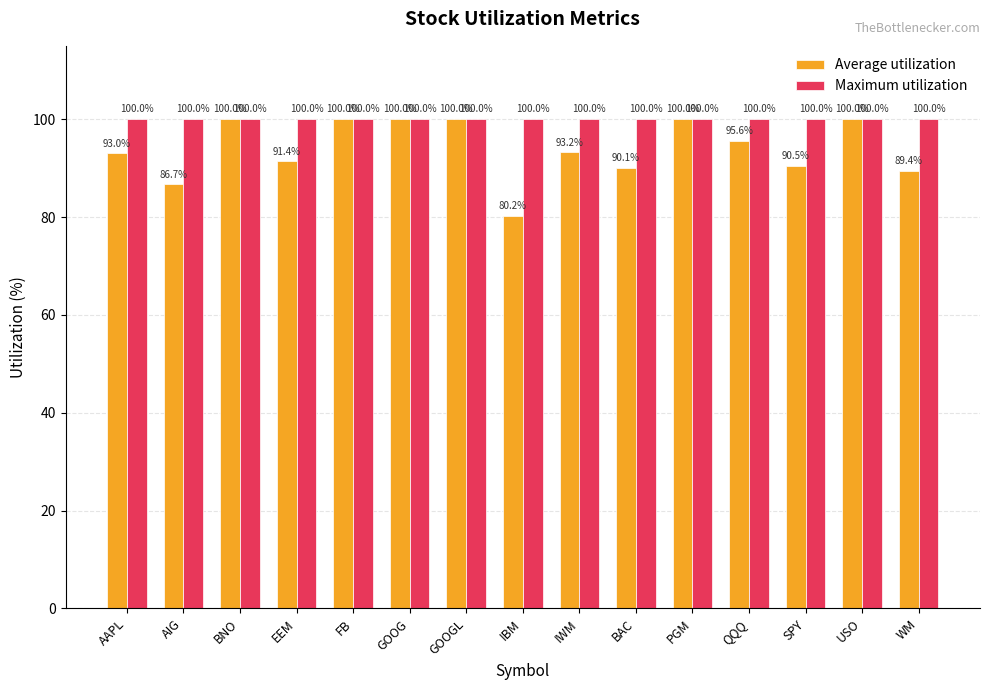

What is the sum of the Average utilization values at BAC and SPY?

180.6